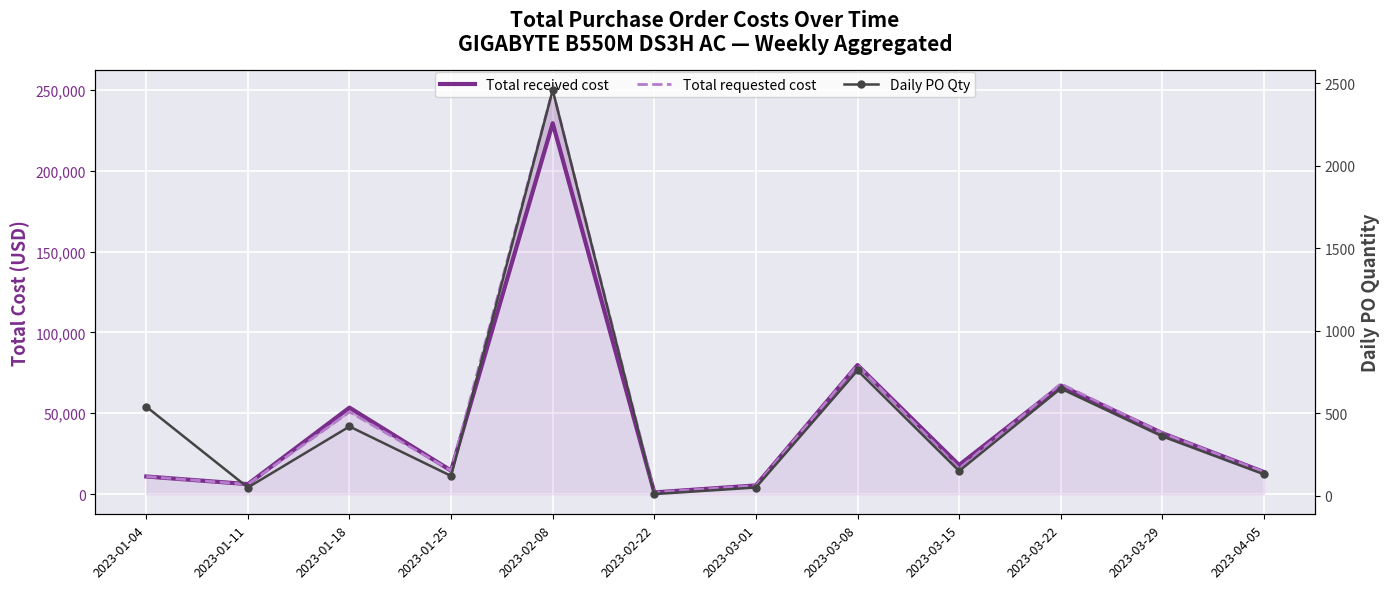

What is the difference between the highest and lowest values at 2023-02-08?

247440